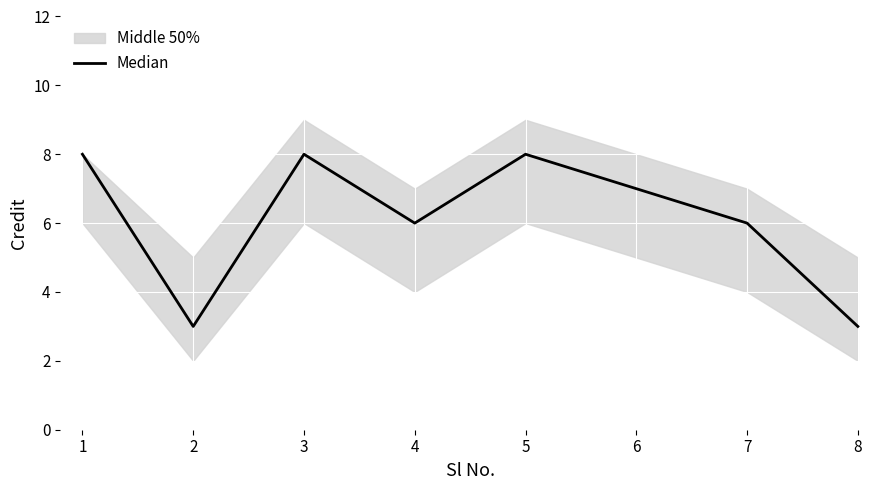

What is the difference between the second highest and minimum values?

5